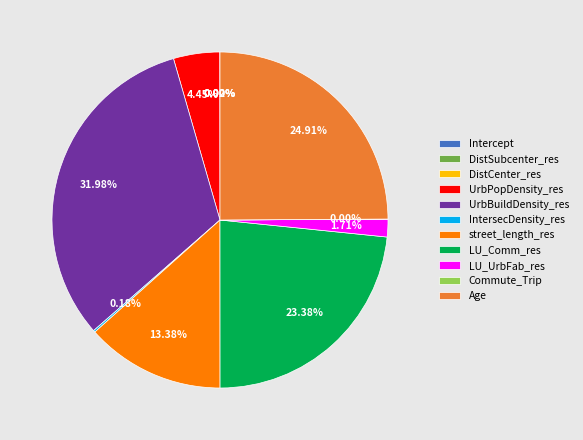

How many segments does this pie chart have?

11